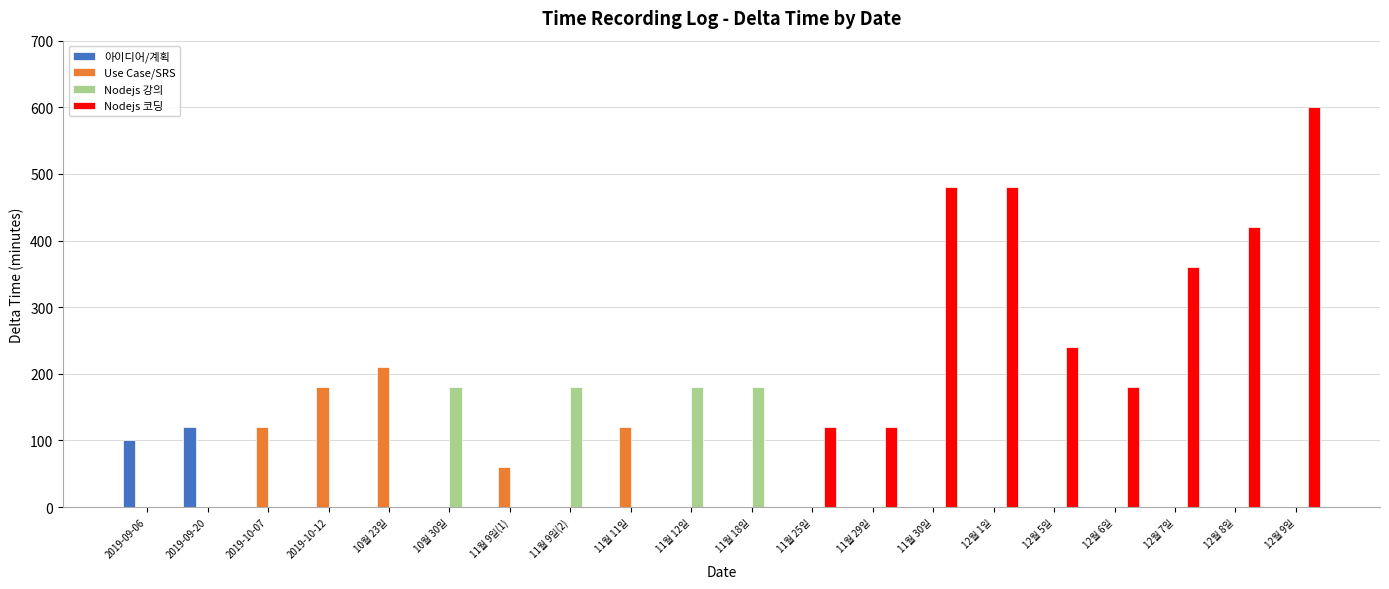

What is the sum of the Nodejs 코딩 values at 11월 30일 and 11월 18일?

480